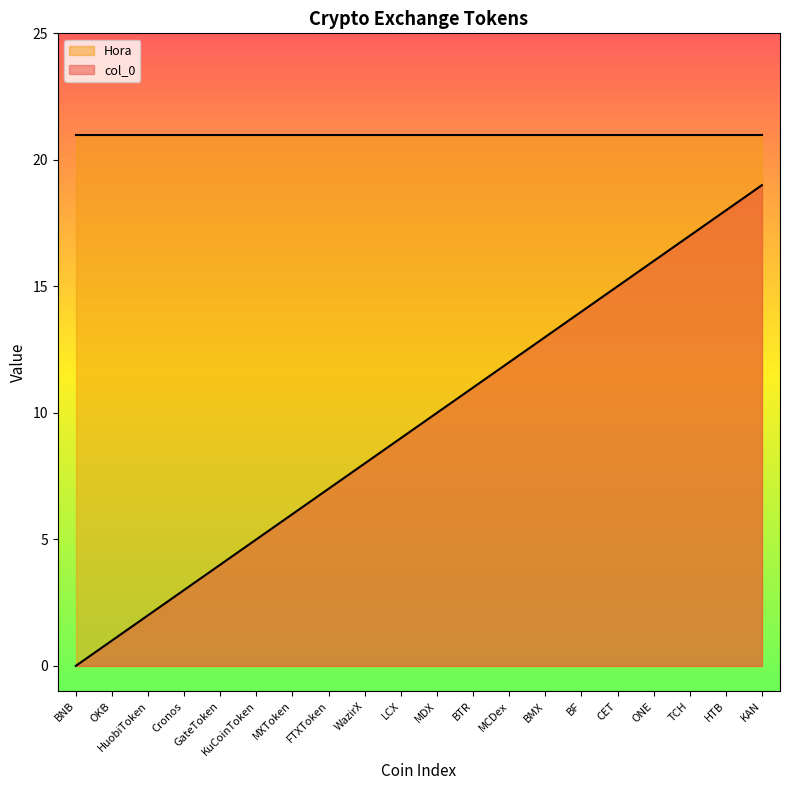

How many data points are less than 10?

10